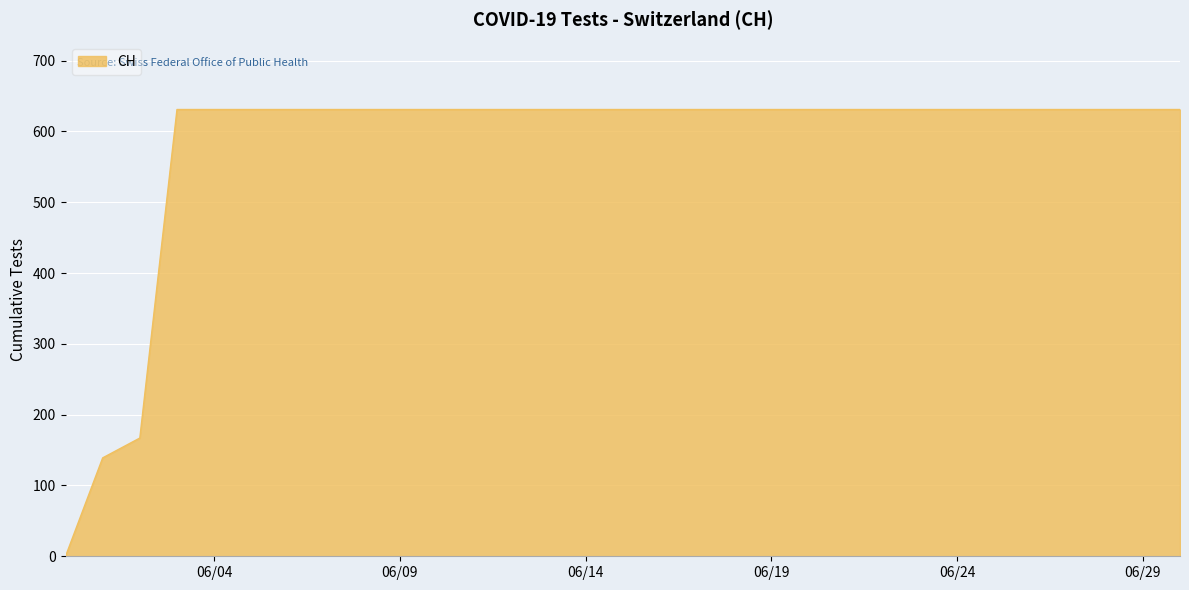

Count the number of data series in this chart.

1